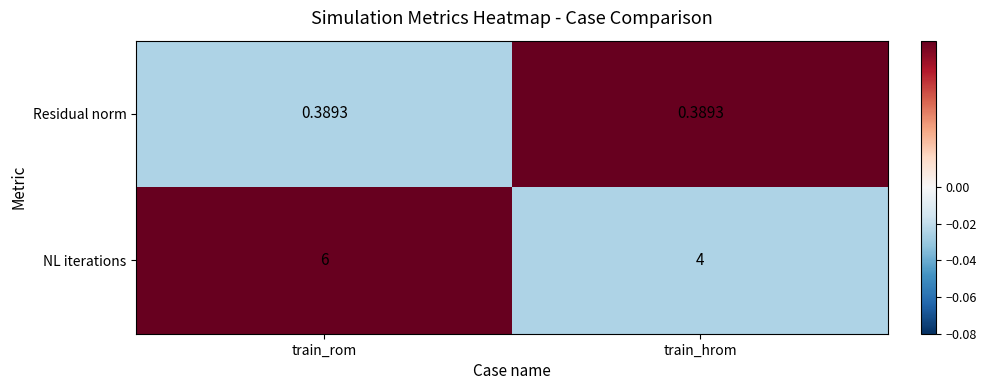

At which category does the chart reach its peak across all series?

train_rom